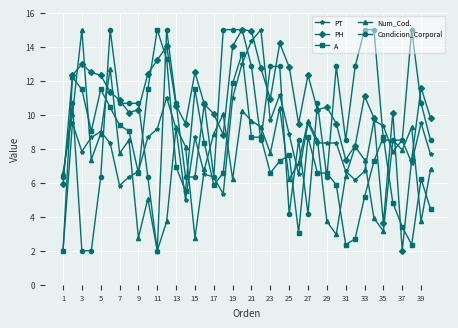

Which series has the largest total across all categories?

PH